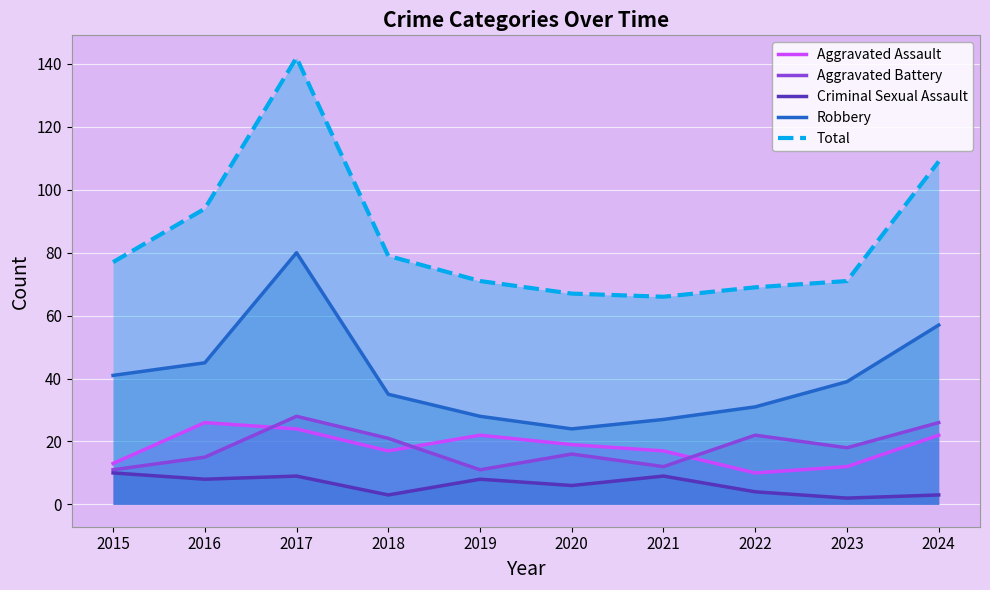

Which series changed the most between 2015 and 2020?

Robbery